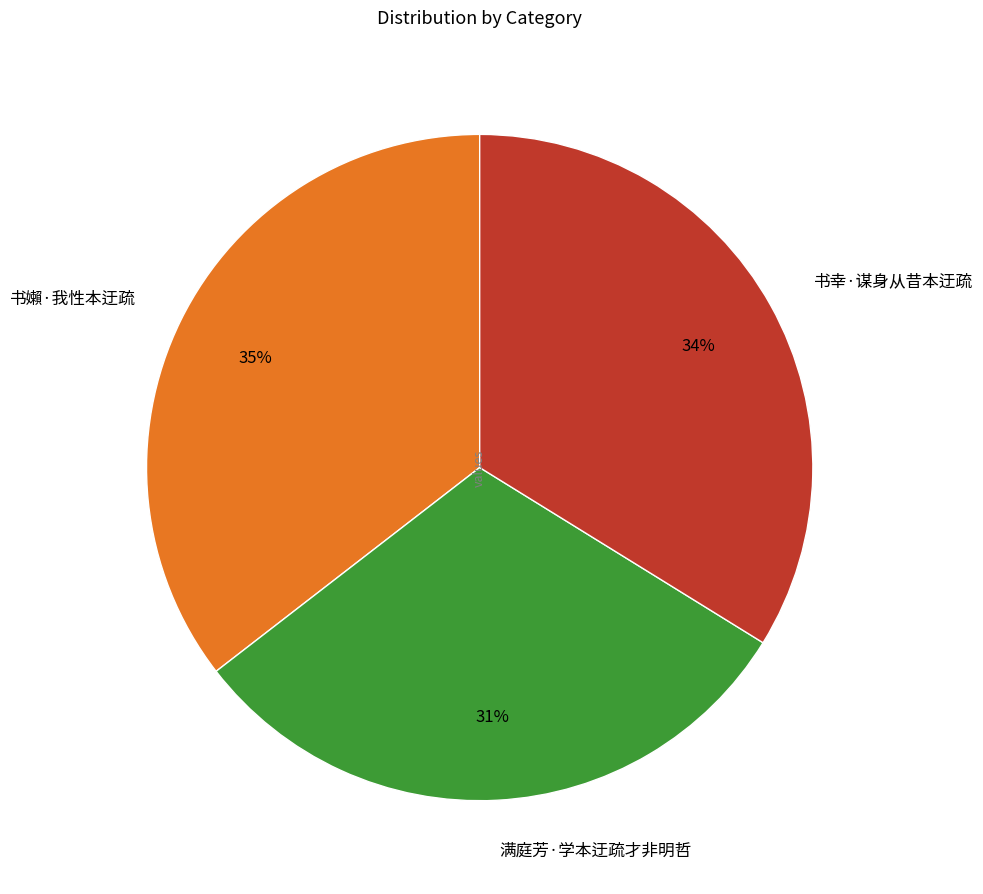

Is it true that 满庭芳·学本迂疏才非明哲 is 37% of the pie?

False